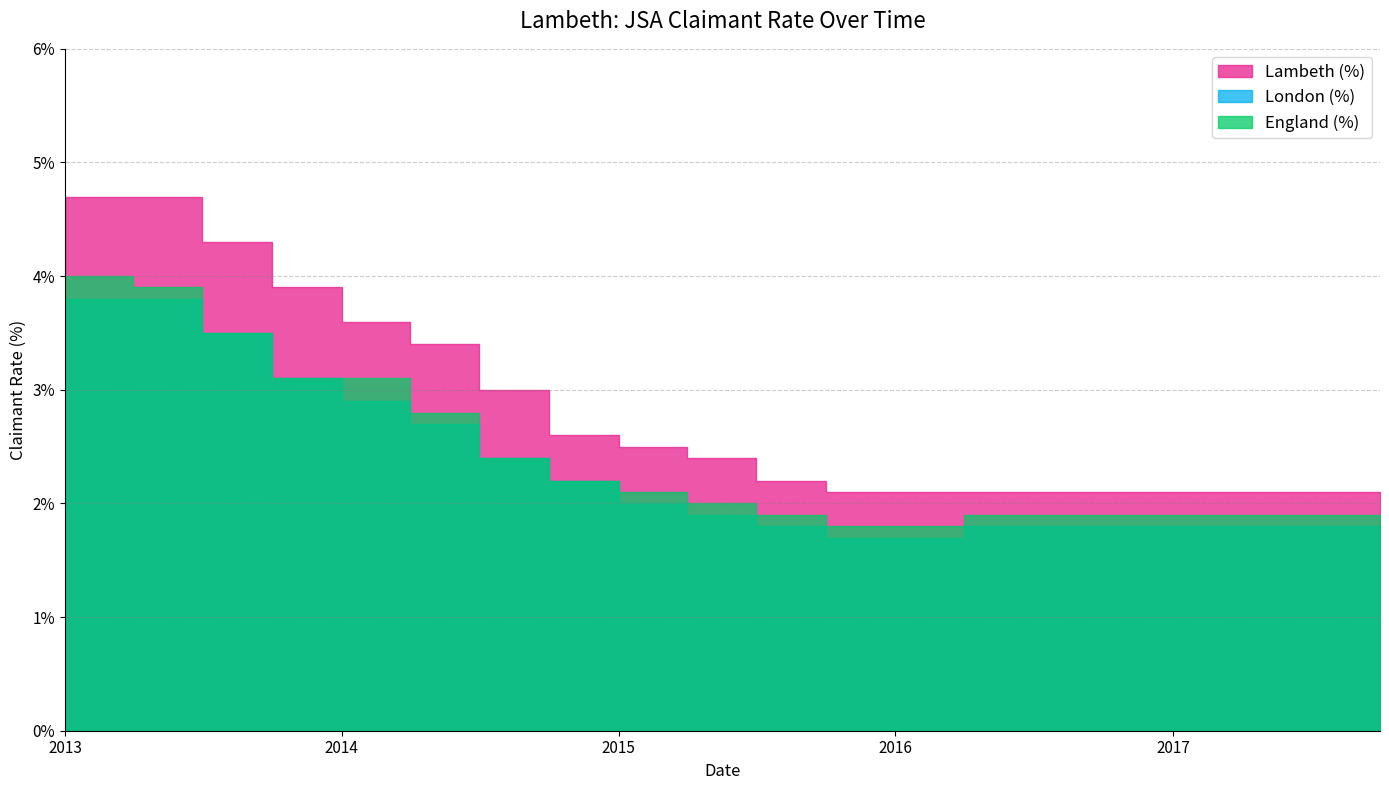

True or false: Lambeth (%) has more than 0 interior local peaks.

False